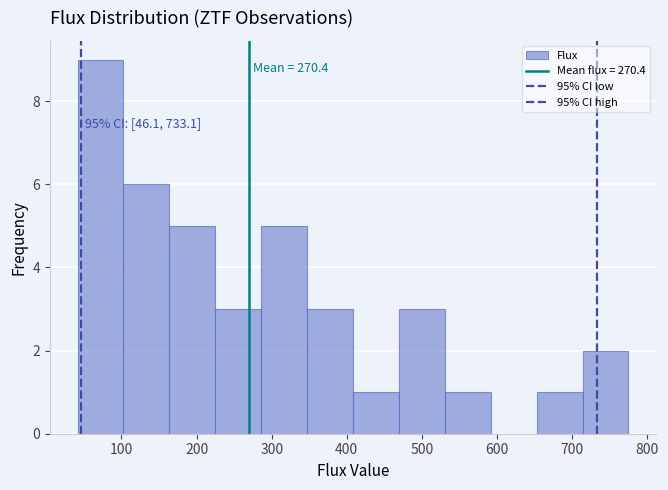

Which range on the x-axis has the tallest bar?

40 to 100